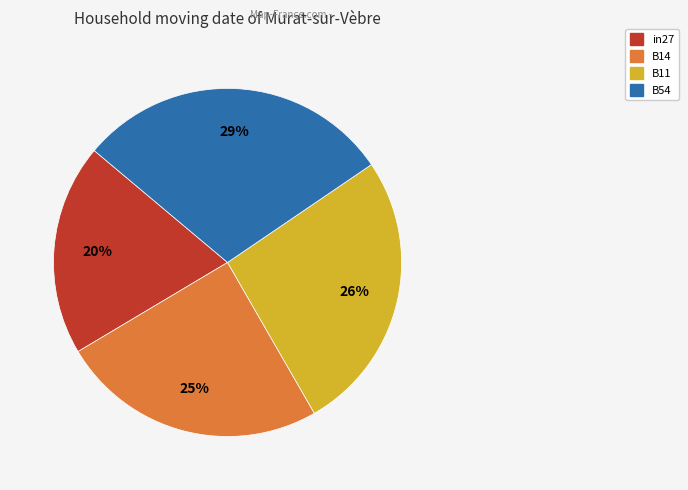

Count the number of slices in the pie.

4